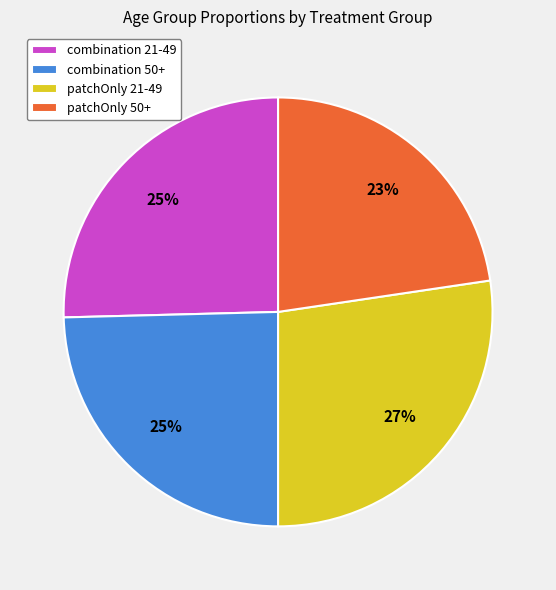

True or false: patchOnly 50+ accounts for 23% of the total.

True